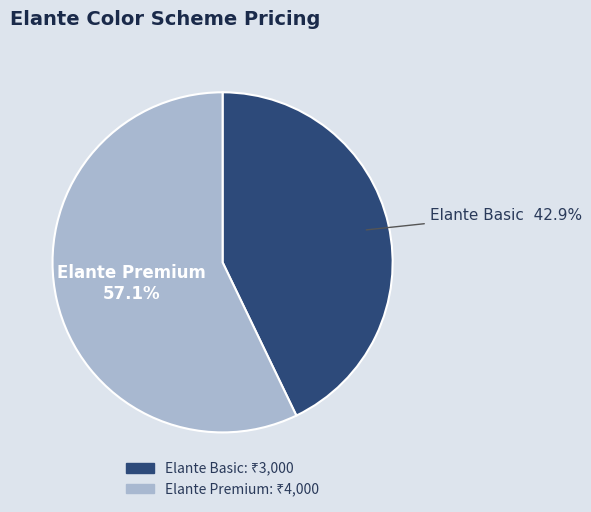

Combined, do Elante Basic and Elante Premium account for over 50%?

Yes